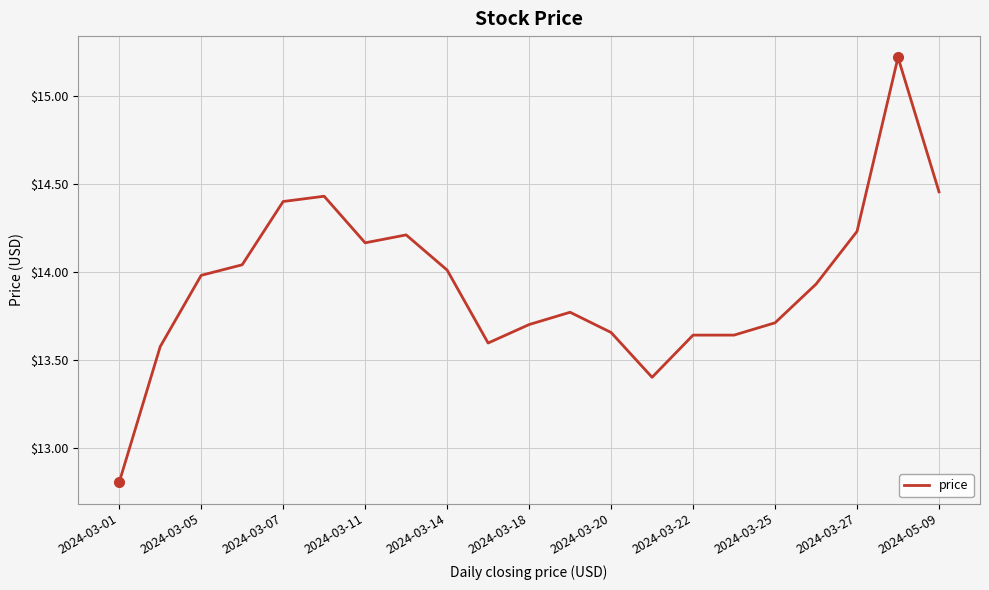

What is the difference between the maximum and minimum values?

2.4